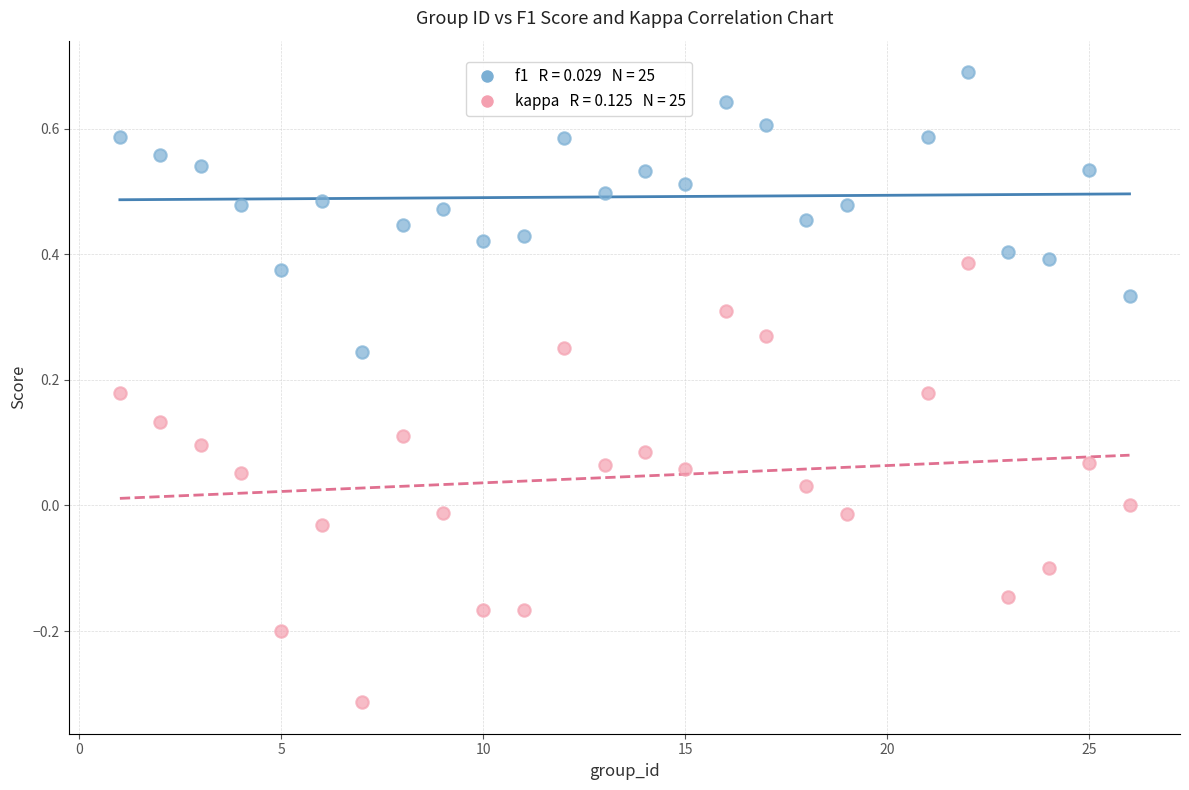

Across all data points, what is the range of X values (max minus min)?

25.0